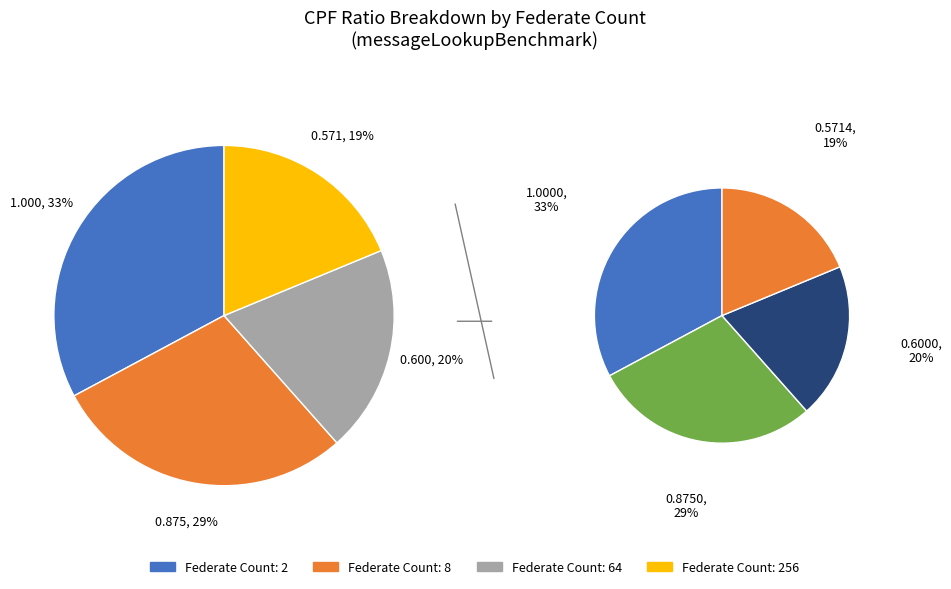

What is the smallest slice in the pie chart?

256